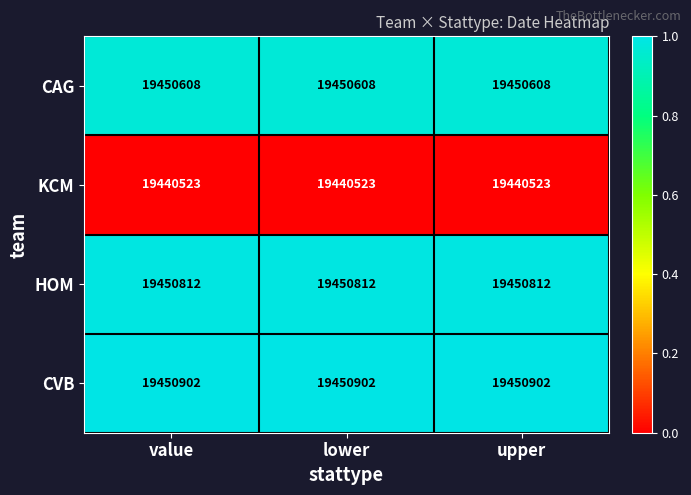

Is the value of HOM at upper greater than the value of KCM at value?

Yes